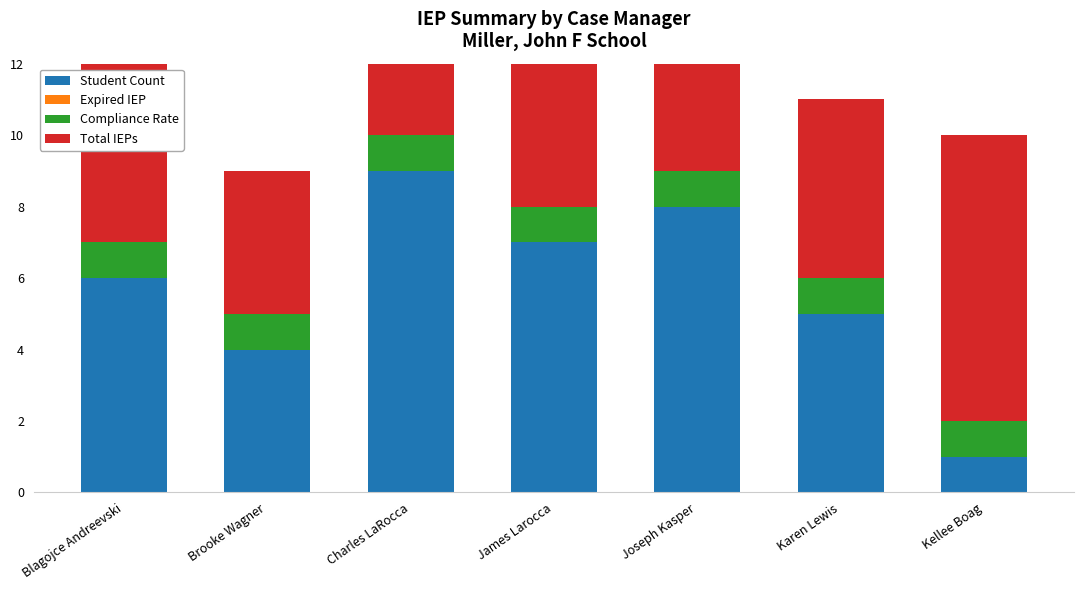

What is the difference between the maximum and minimum values in the Student Count series?

8